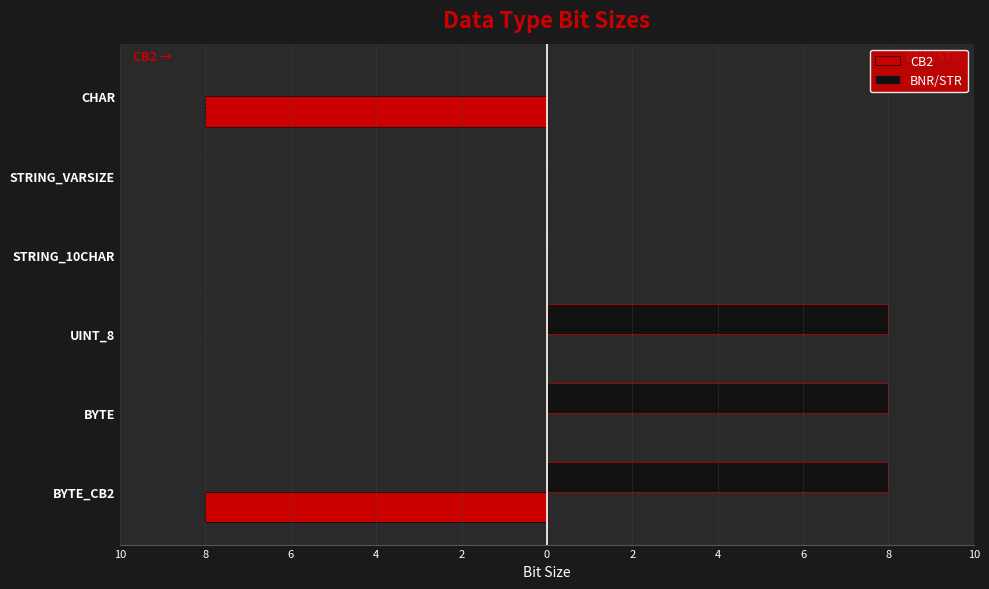

What are all the series names shown in the legend?

CB2, BNR/STR